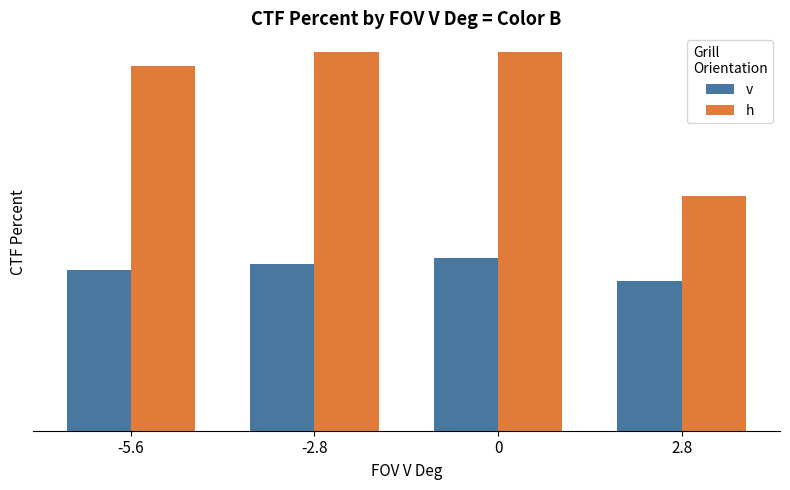

The h series shows 26.8 at -2.8. True or false?

True